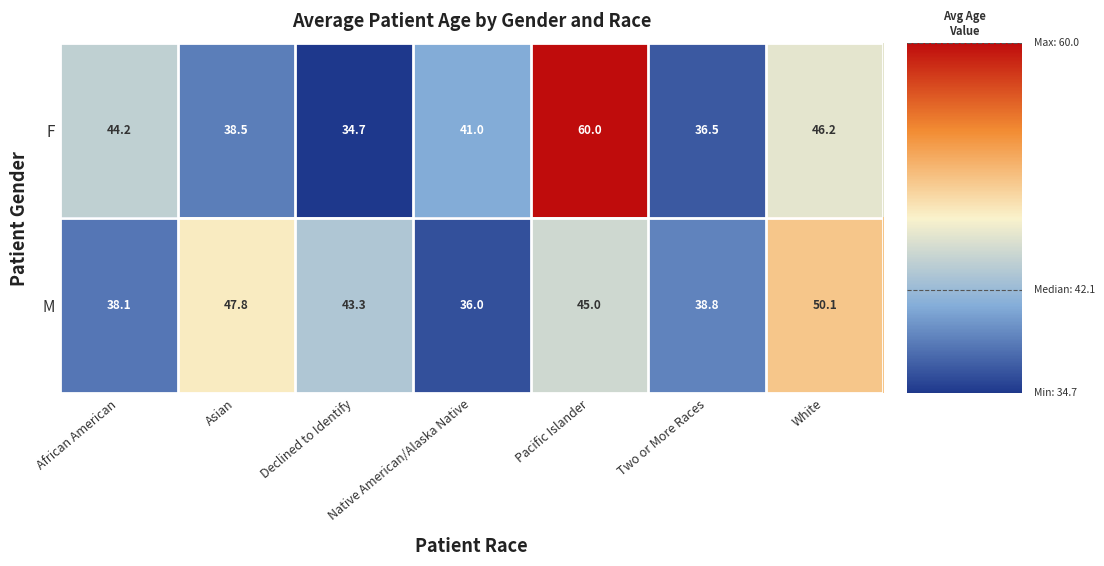

Rank the series by their average value, from highest to lowest.

F, M